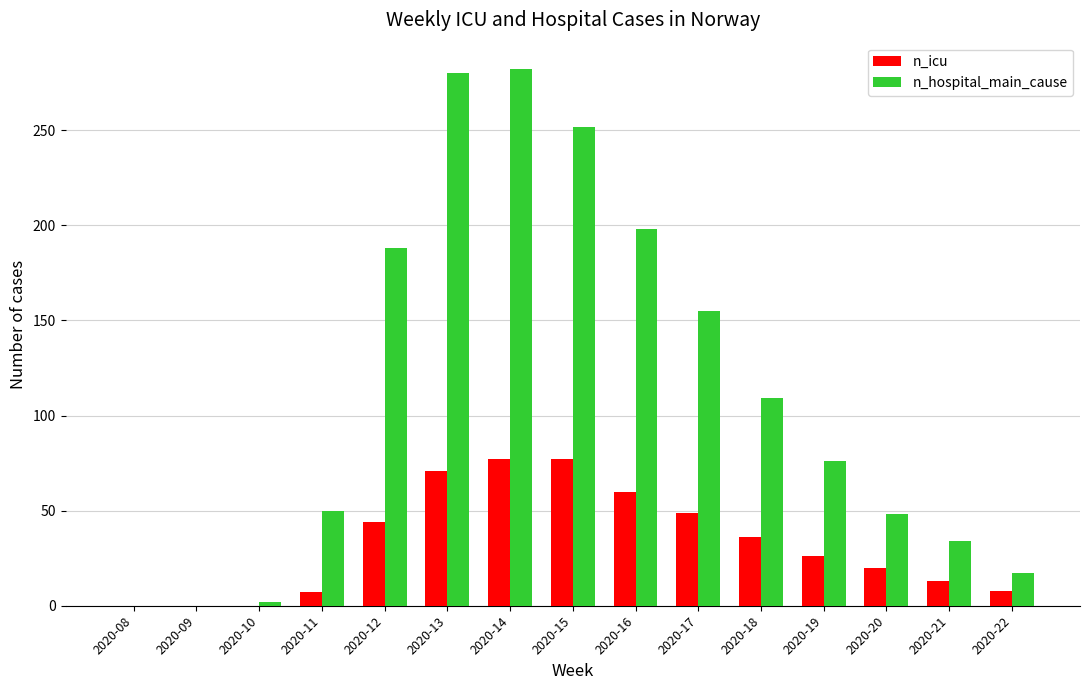

Is the value of n_hospital_main_cause at 2020-18 greater than the value of n_icu at 2020-14?

Yes